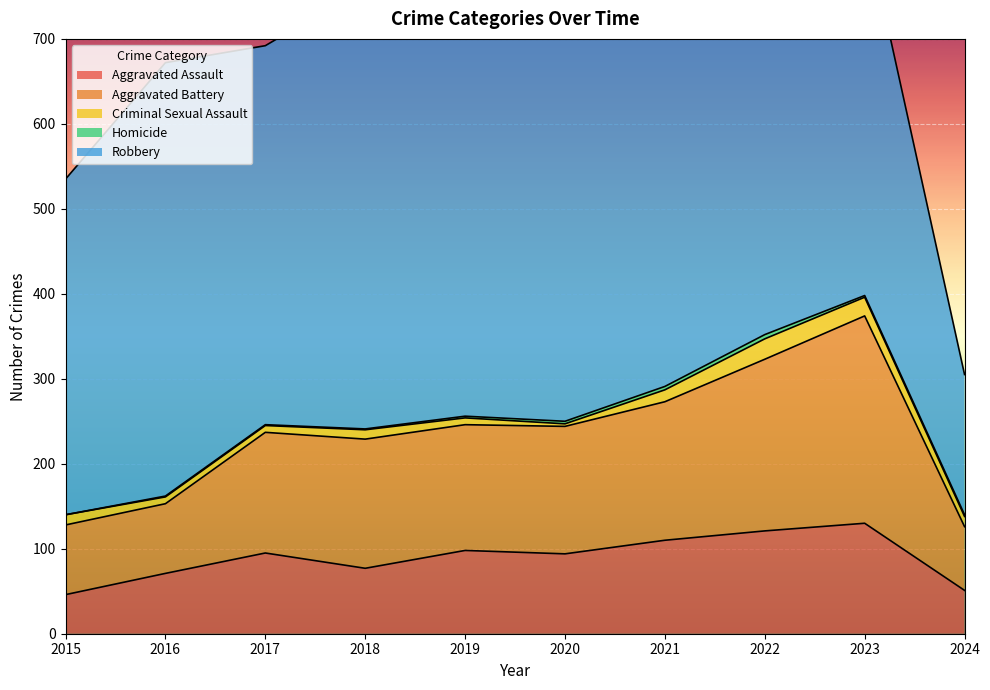

At 2019, list the series in order from largest to smallest.

Robbery, Aggravated Battery, Aggravated Assault, Criminal Sexual Assault, Homicide